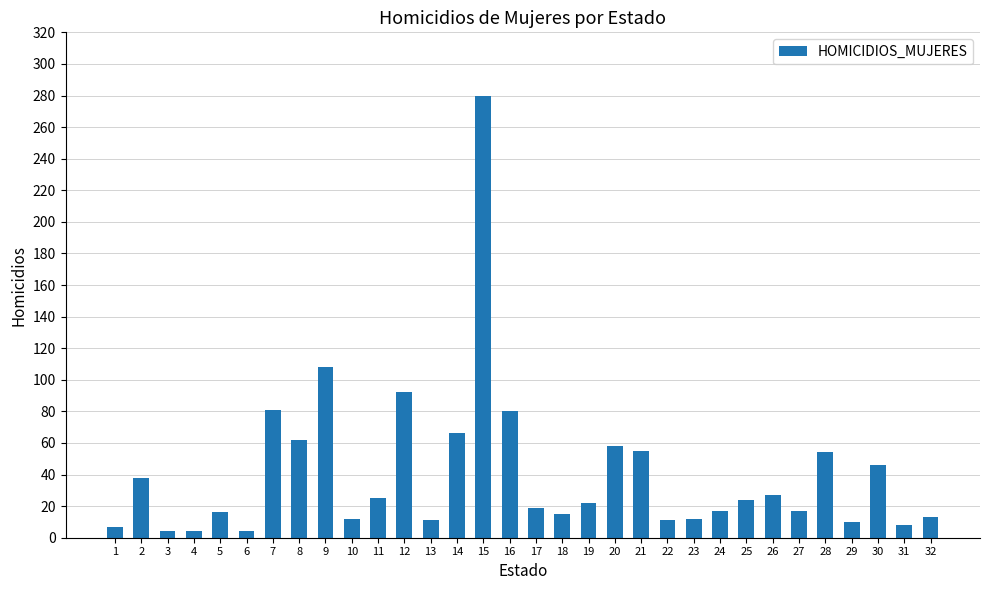

At which category does the chart reach its peak across all series?

15